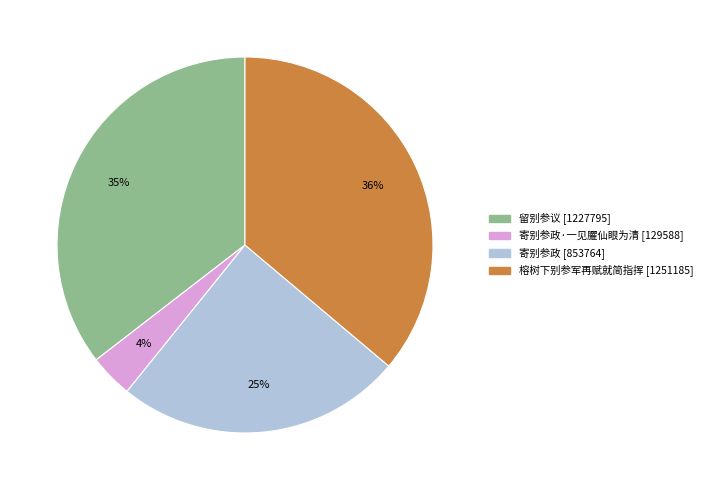

To the nearest percent, what is the average slice percentage?

25%